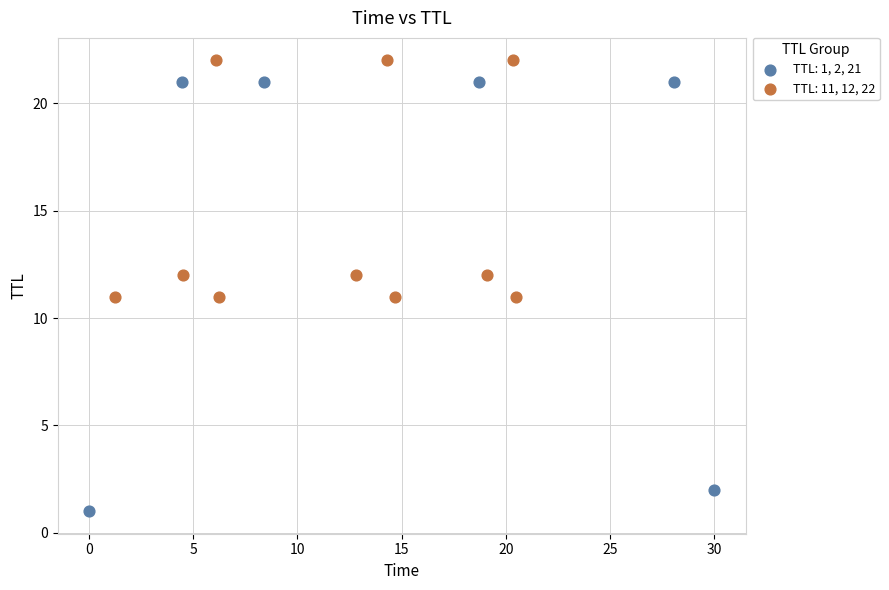

Which series reaches the minimum Y coordinate?

TTL: 1, 2, 21